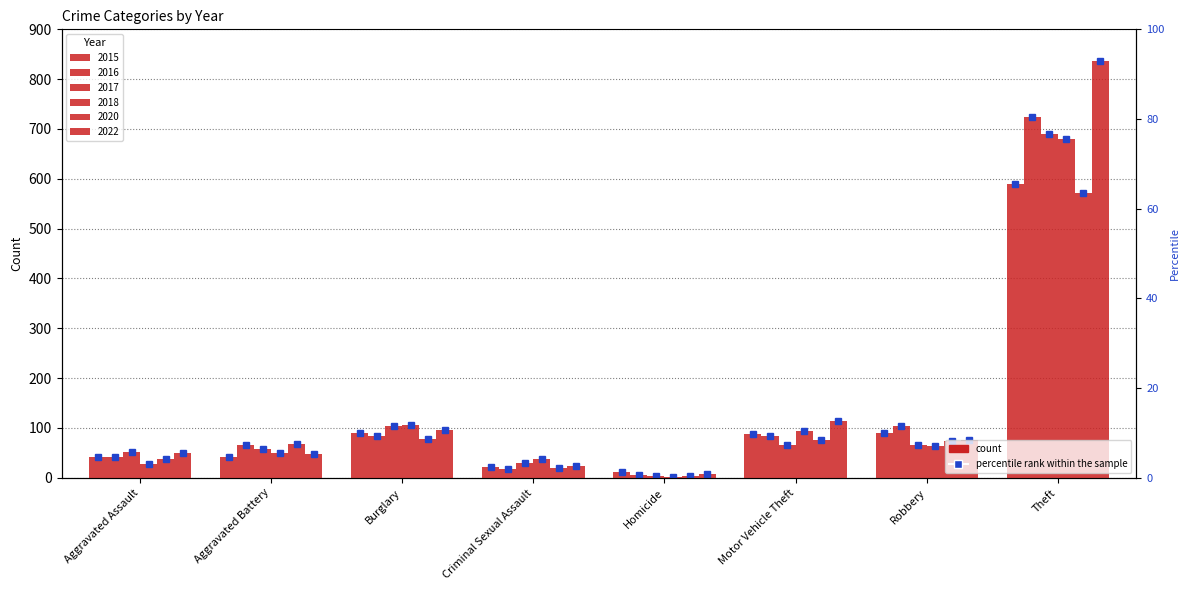

What is the difference between the 2016 values at Theft and Criminal Sexual Assault?

707